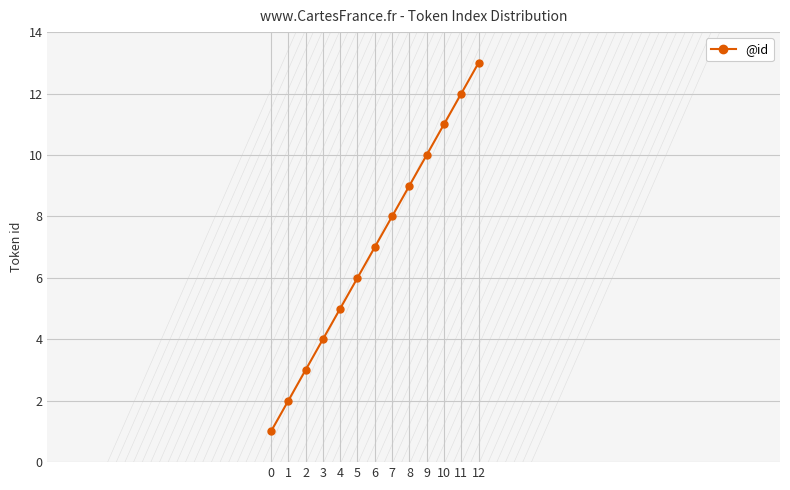

The chart shows a value of 6 at 5. True or false?

True